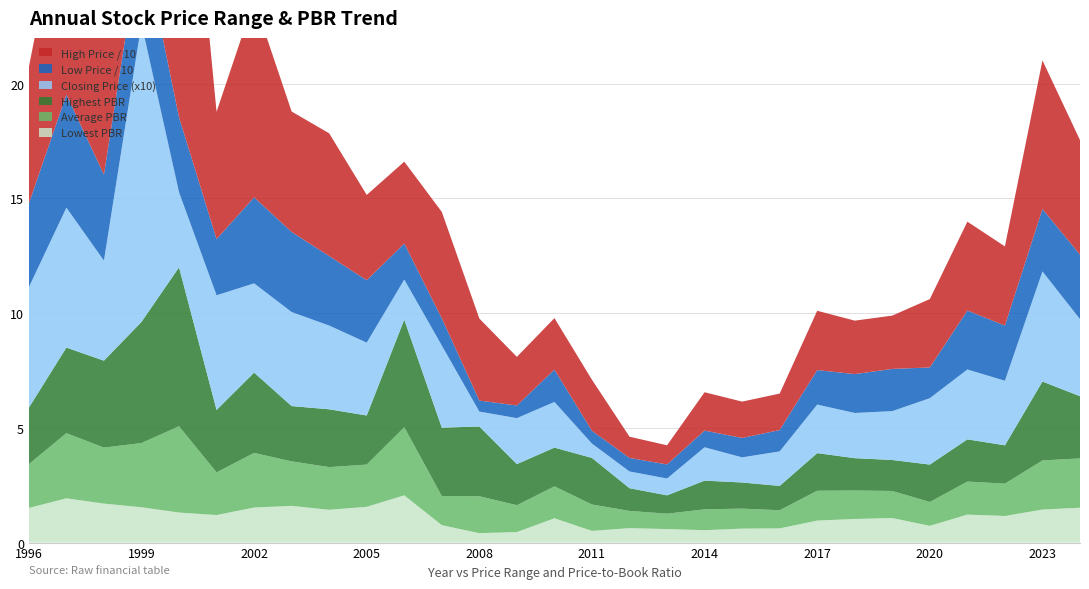

Reading left to right, list all the values displayed in this chart.

Lowest PBR: 1.5	1.9	1.7	1.5	1.3	1.2	1.5	1.6	1.4	1.6	2.1	0.8	0.4	0.5	1.1	0.5	0.6	0.6	0.5	0.6	0.6	1.0	1.0	1.1	0.7	1.2	1.2	1.4	1.5
Average PBR: 1.9	2.8	2.4	2.8	3.8	1.9	2.4	1.9	1.9	1.8	3.0	1.3	1.6	1.2	1.4	1.1	0.8	0.7	0.9	0.9	0.8	1.3	1.2	1.2	1.0	1.4	1.4	2.1	2.1
Highest PBR: 2.5	3.7	3.8	5.3	6.9	2.7	3.5	2.4	2.5	2.1	4.7	3.0	3.0	1.8	1.7	2.0	1.0	0.8	1.2	1.1	1.1	1.6	1.4	1.4	1.6	1.8	1.7	3.4	2.7
Closing Price (x10): 5.2	6.1	4.4	13.0	3.3	5.0	3.9	4.1	3.6	3.2	1.7	3.6	0.7	2.0	2.0	0.6	0.7	0.7	1.5	1.1	1.5	2.1	2.0	2.1	2.9	3.0	2.8	4.8	3.4
Low Price / 10: 3.6	4.9	3.8	3.9	3.3	2.5	3.8	3.5	3.0	2.7	1.6	1.2	0.5	0.6	1.4	0.6	0.6	0.6	0.7	0.8	0.9	1.5	1.7	1.8	1.3	2.6	2.4	2.7	2.8
High Price / 10: 6.0	9.5	8.3	13.4	17.3	5.5	8.6	5.2	5.3	3.7	3.6	4.6	3.6	2.1	2.2	2.2	0.9	0.8	1.7	1.6	1.6	2.6	2.3	2.3	3.0	3.9	3.5	6.5	5.0